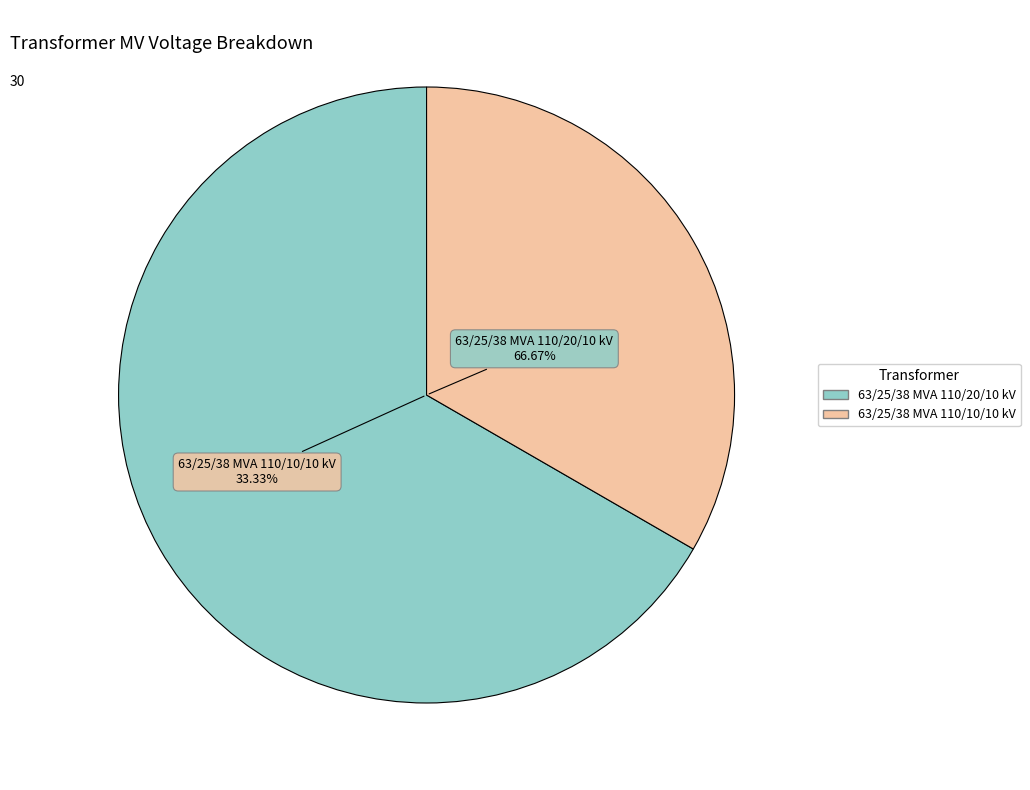

Rank the categories by value from lowest to highest.

63/25/38 MVA 110/10/10 kV, 63/25/38 MVA 110/20/10 kV